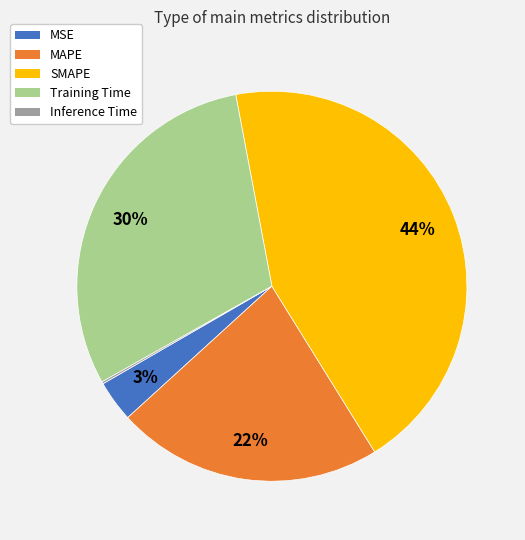

What percentage is the SMAPE slice, to the nearest percent?

44%